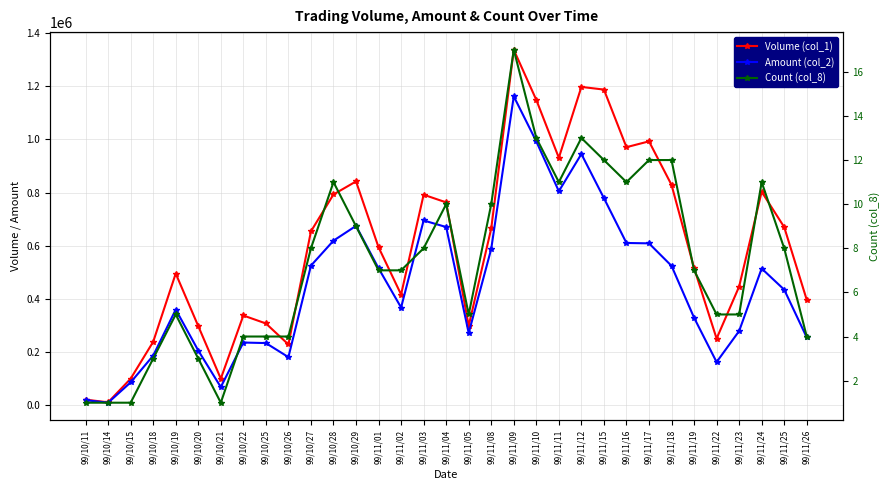

At 99/11/02, list the series in order from smallest to largest.

Count (col_8), Amount (col_2), Volume (col_1)